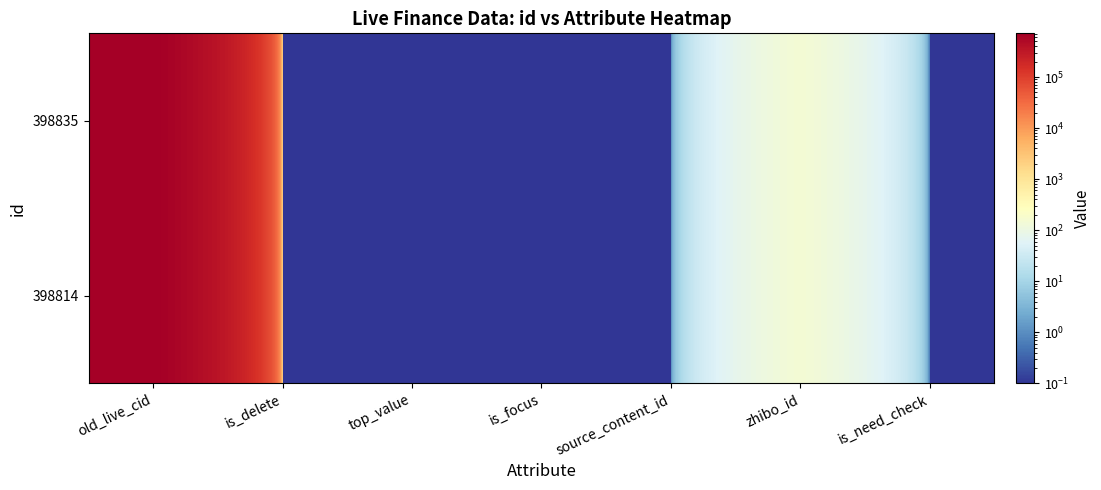

How many data points does each series have?

7